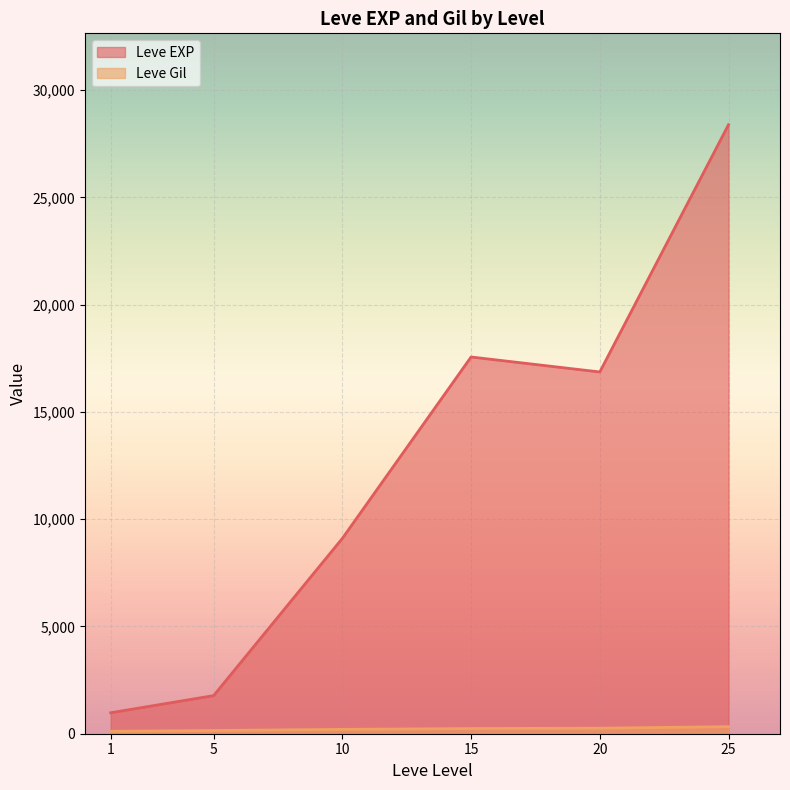

At how many categories does at least one series exceed 15906?

3